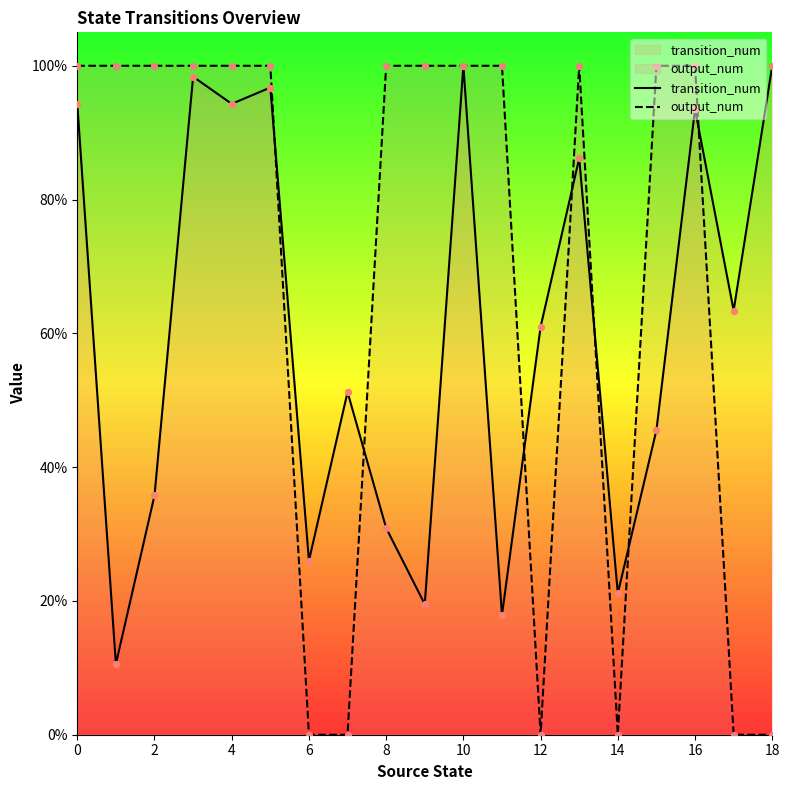

What are all the series names shown in the legend?

transition_num, output_num